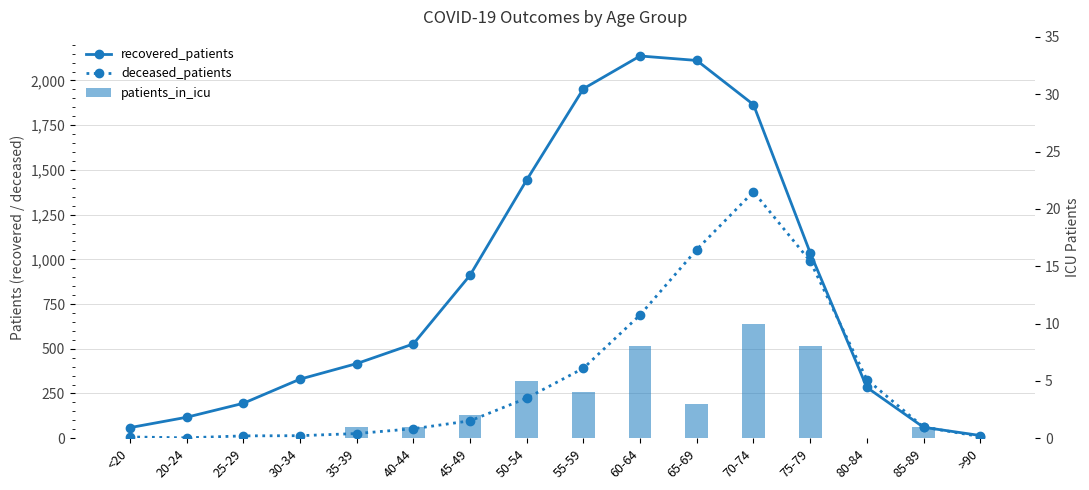

Between 35-39 and 50-54, which series saw the biggest shift?

recovered_patients